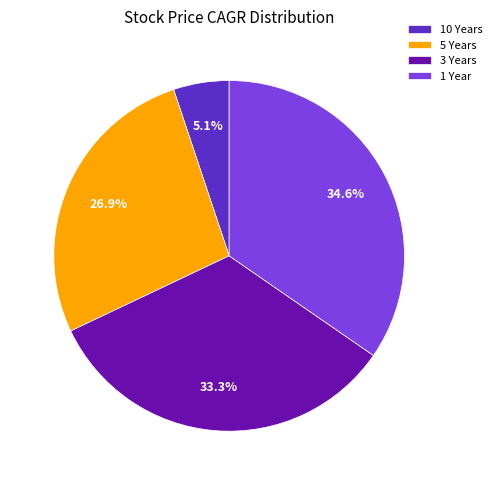

What percentage is NOT represented by 3 Years?

66.7%